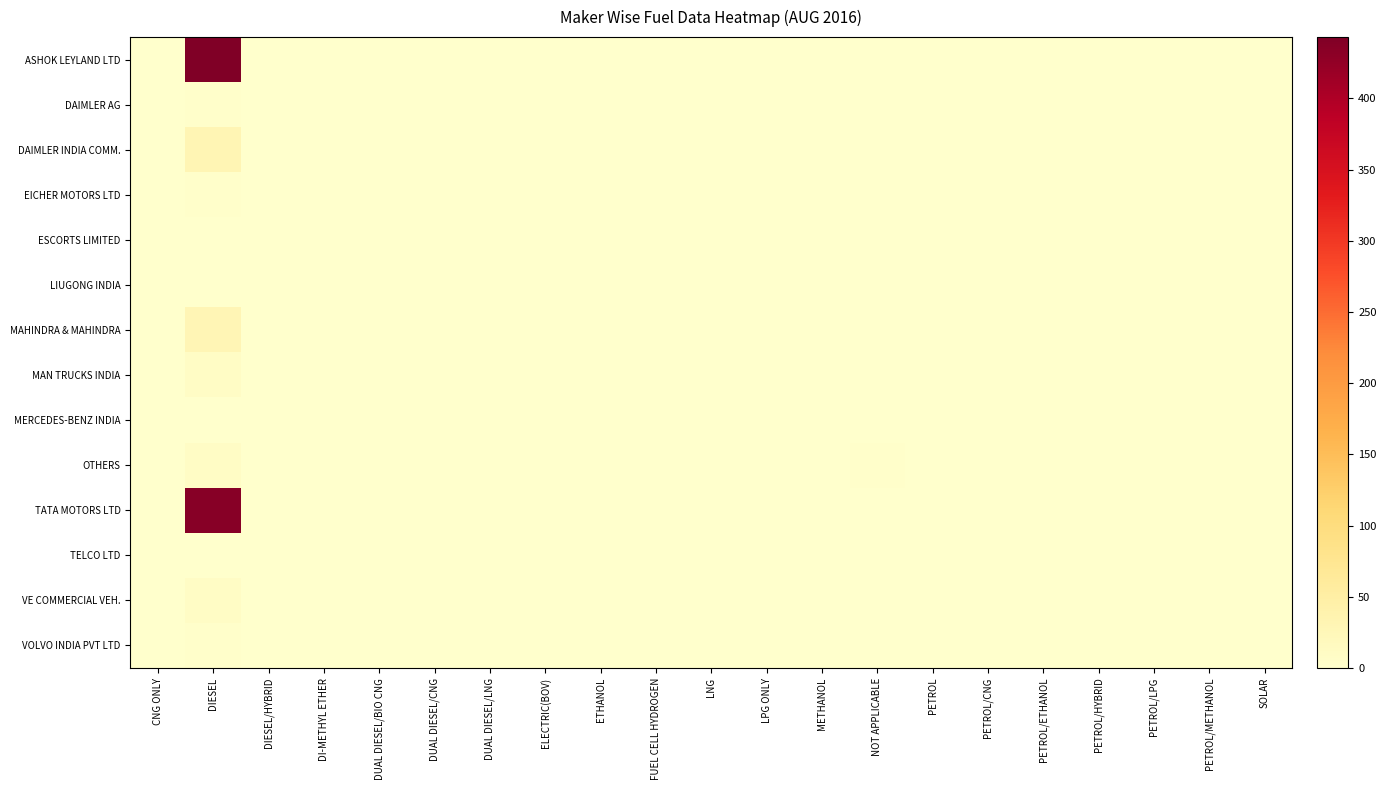

Which series has the largest range (max minus min)?

ASHOK LEYLAND LTD